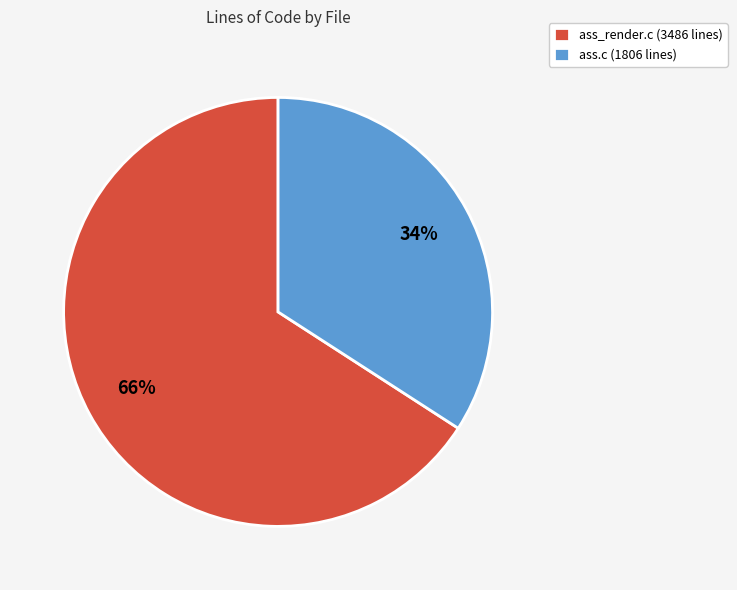

Between ass_render.c and ass.c, which is larger?

ass_render.c